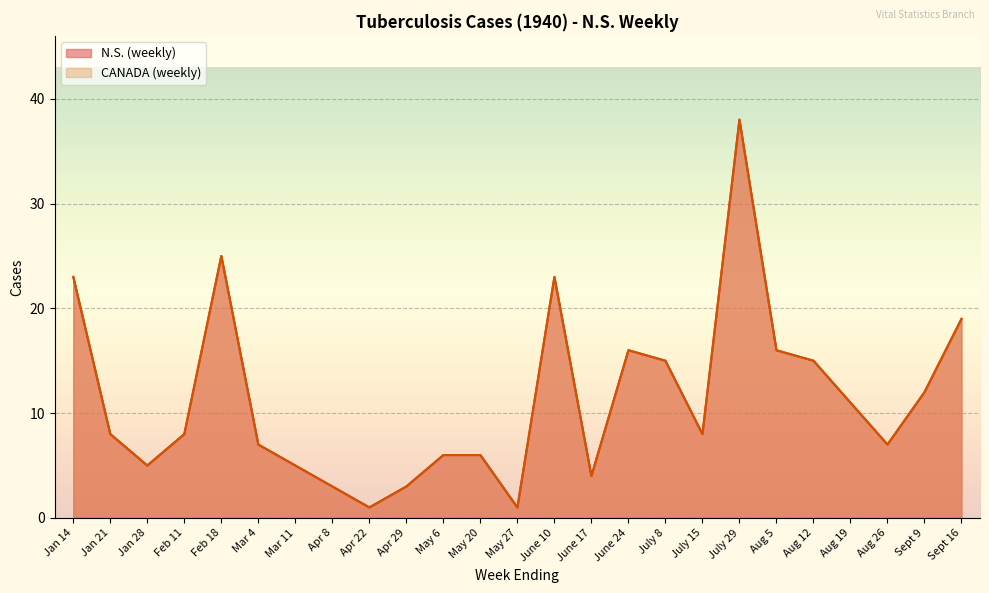

What is the maximum value for N.S. (weekly)?

38